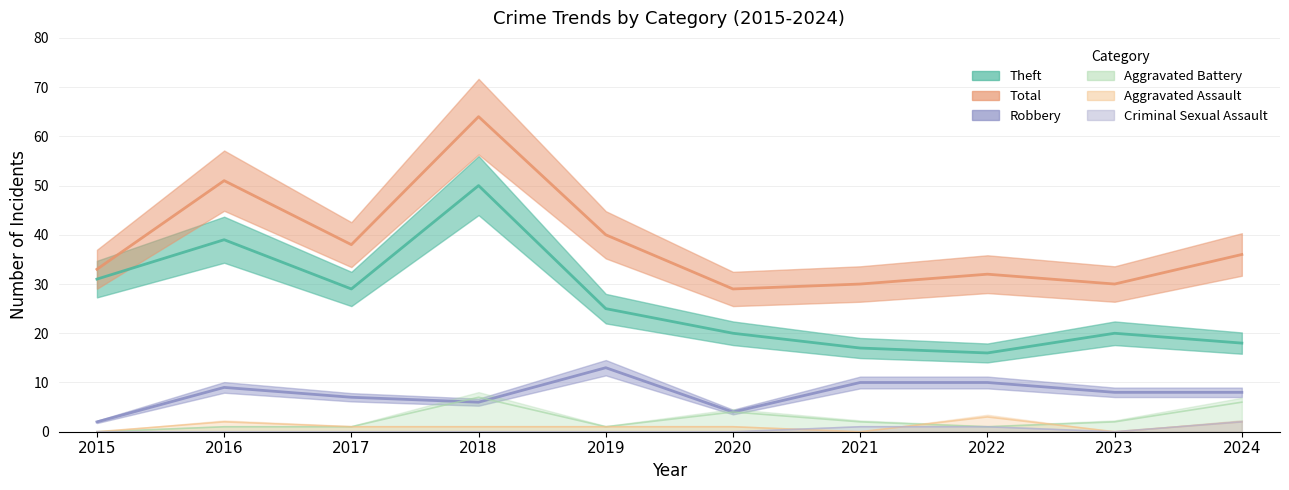

What is the total value across all series at 2019?

80